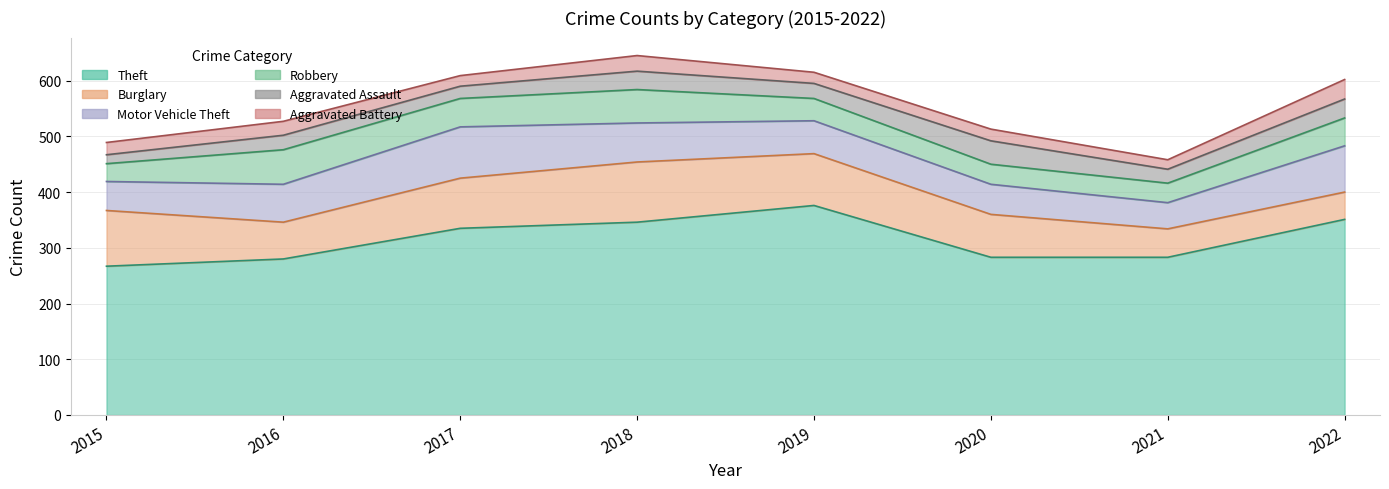

The Burglary series shows 66 at 2016. True or false?

True